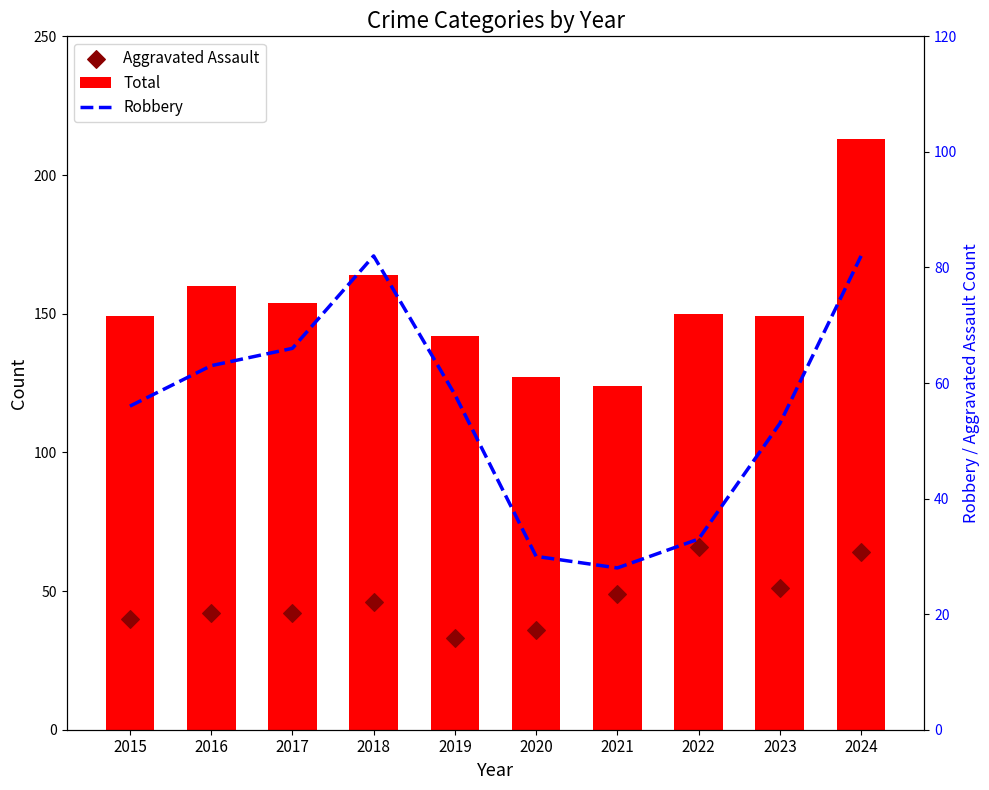

At which category is the sum across all series the highest?

2024